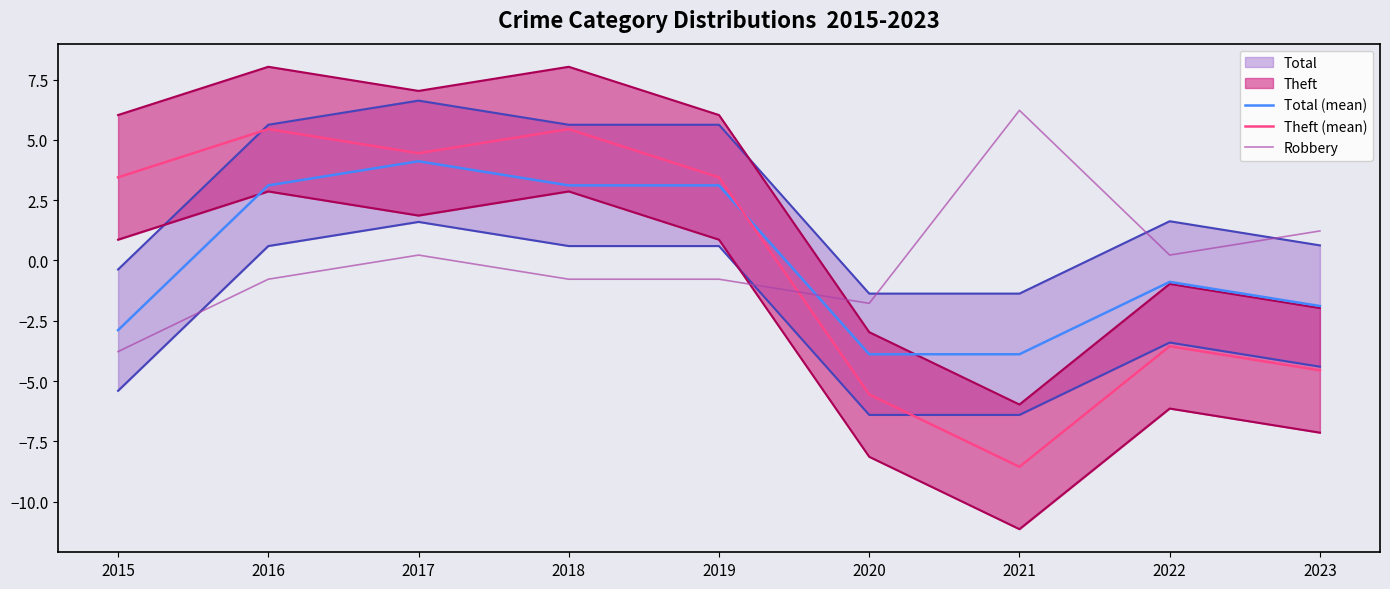

Is it true that Total (mean) equals -1.6 at 2015?

False